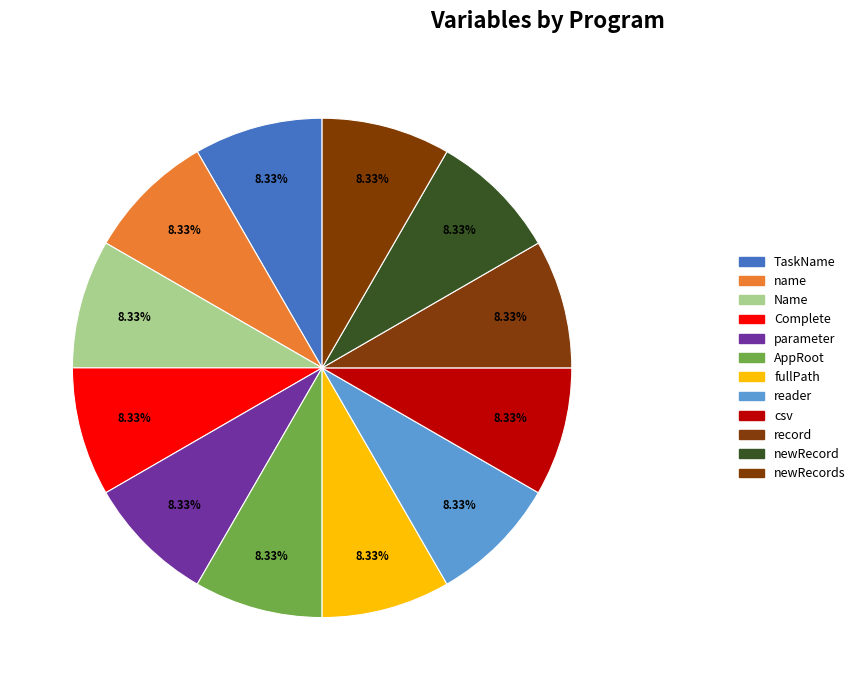

True or false: newRecord accounts for 1% of the total.

False